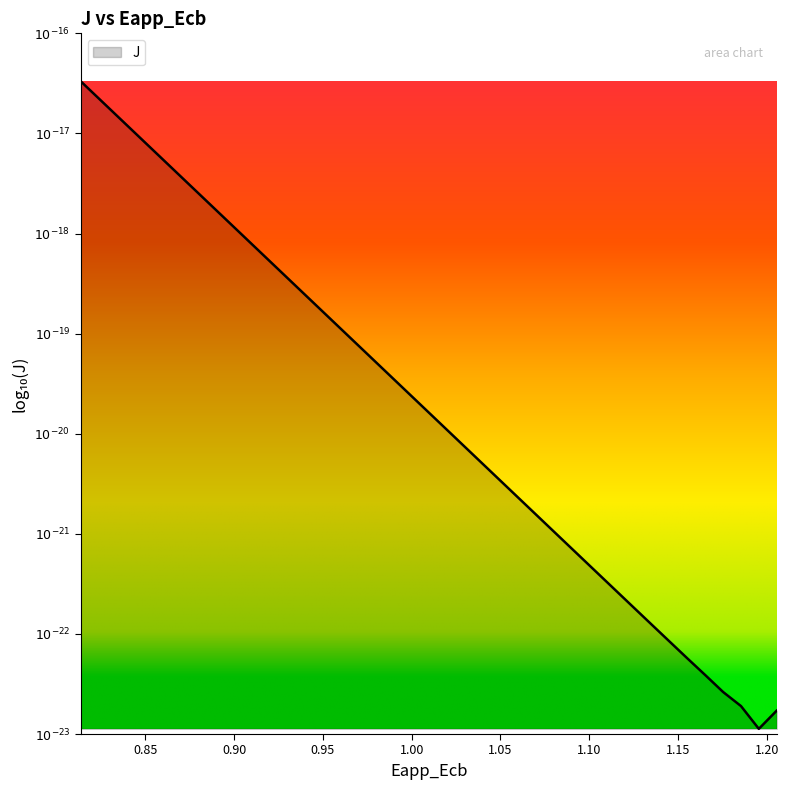

How many values are below -19?

25